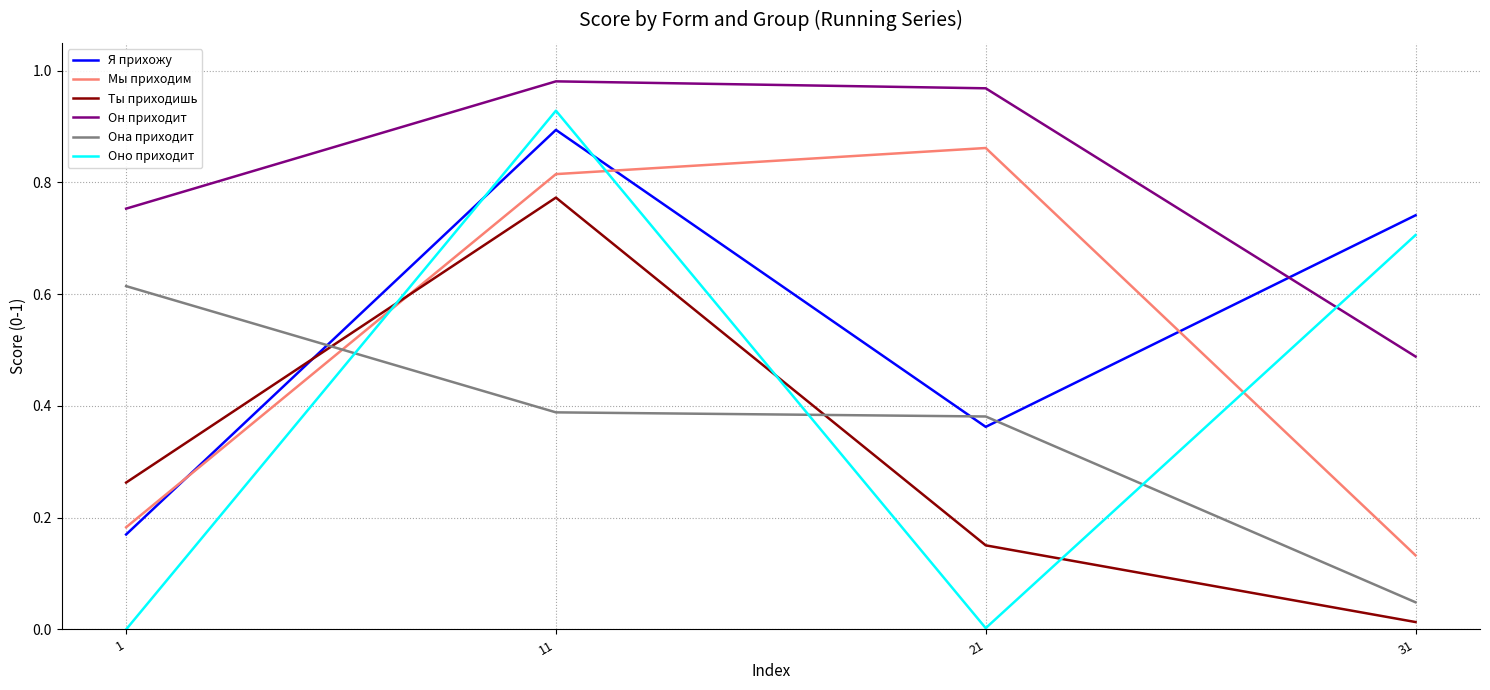

At how many categories does at least one series exceed 0?

4